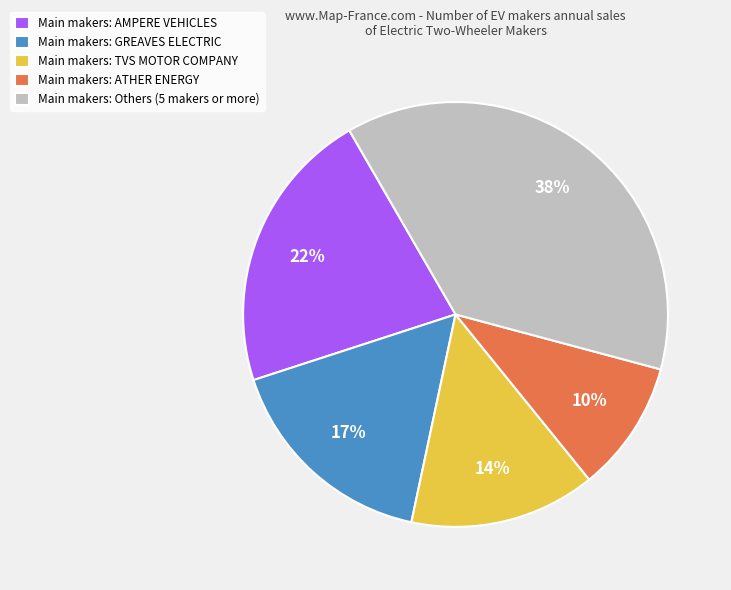

What is the largest slice in the pie chart?

Main makers: Others (5 makers or more)